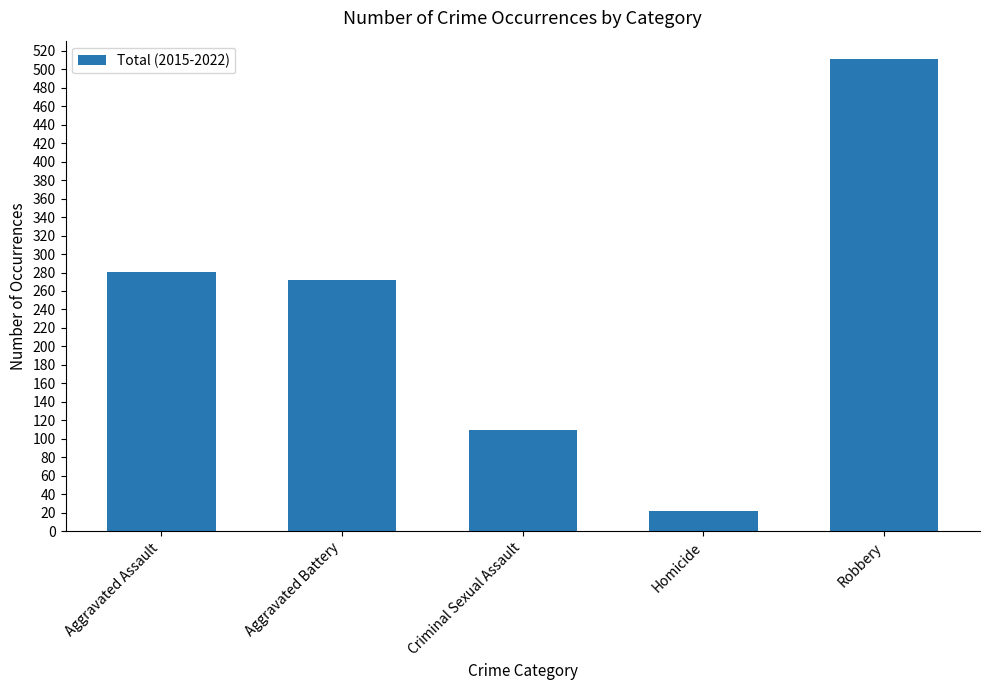

Read the value at Aggravated Assault.

281